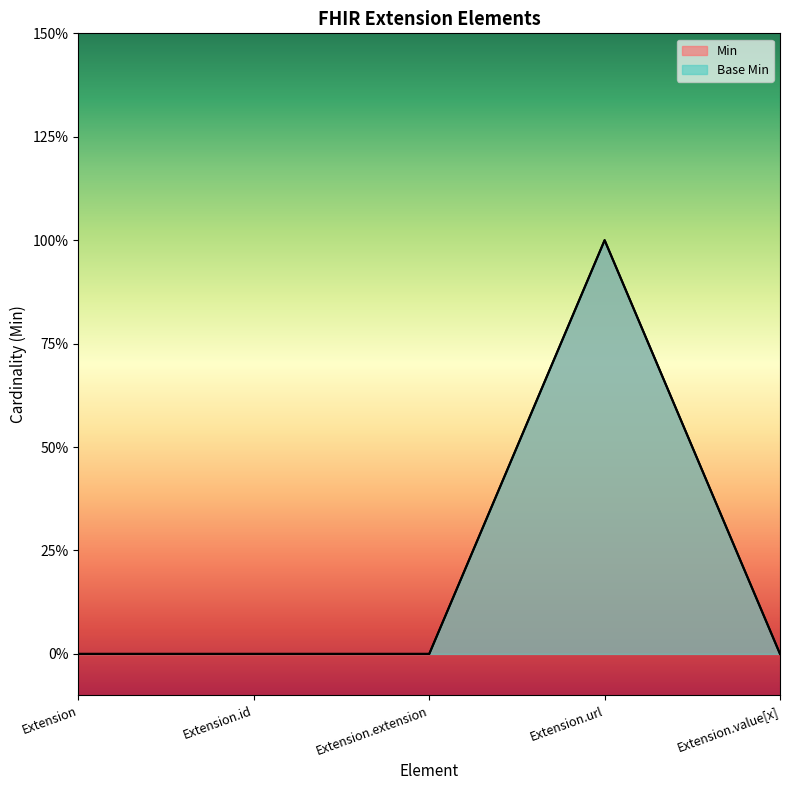

Which has a higher value, Extension.id or Extension.url?

Extension.url